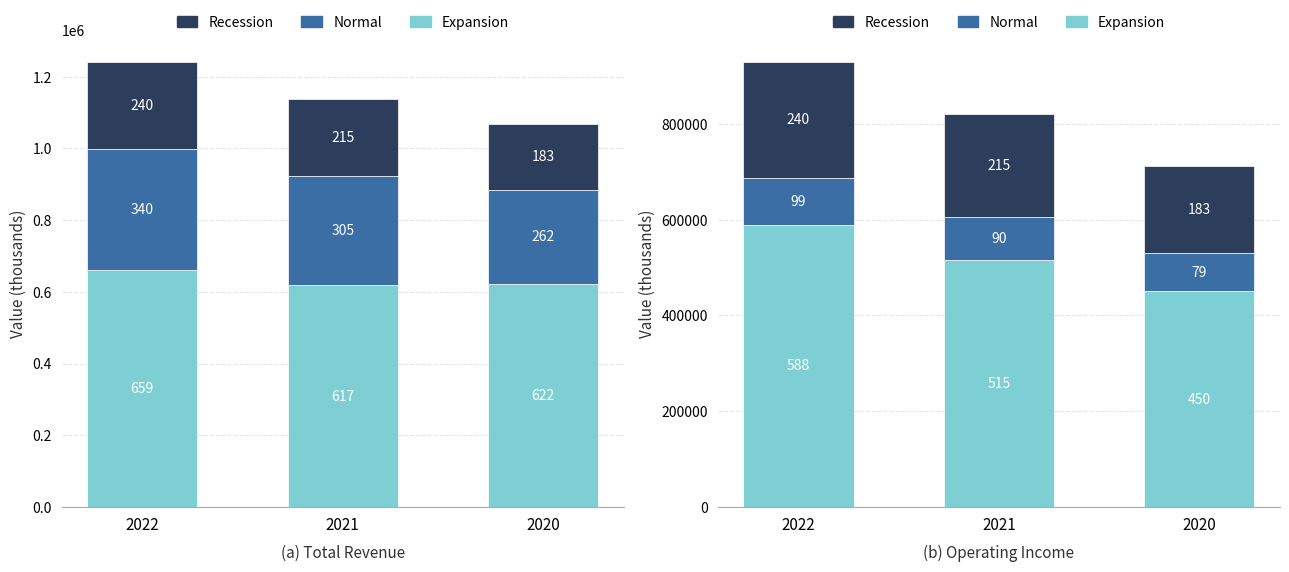

The Expansion series shows 450300 at 2020. True or false?

True